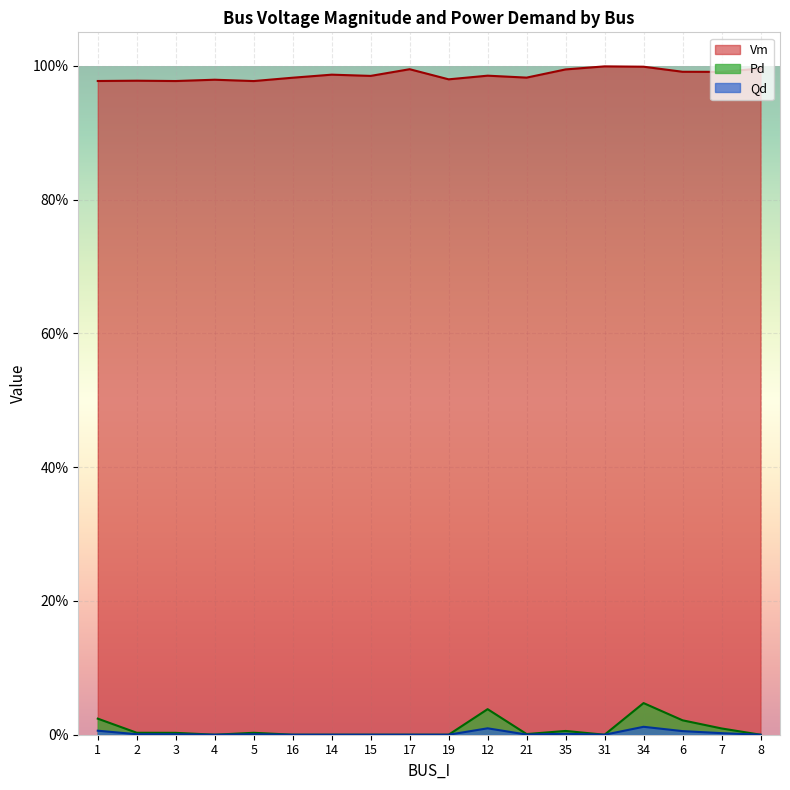

True or false: Vm and Qd intersect in this chart.

False